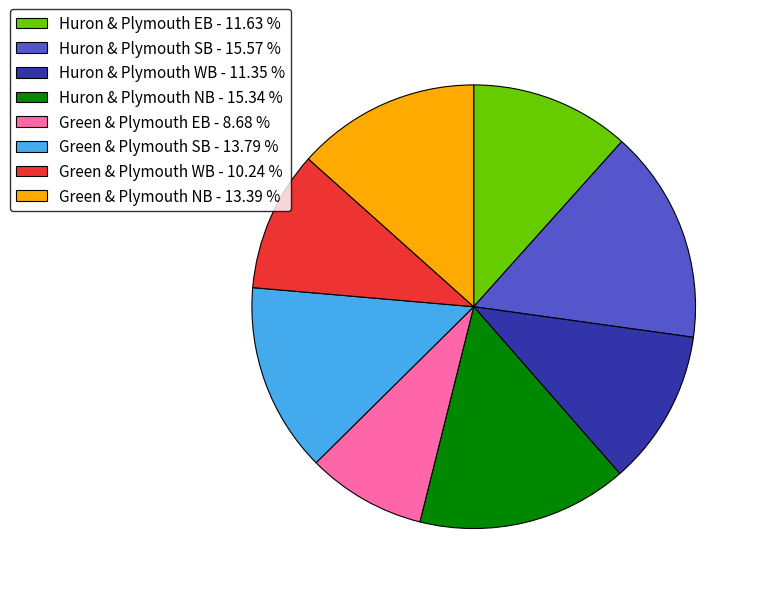

Which has a higher value, Green & Plymouth NB - 13.39 % or Huron & Plymouth EB - 11.63 %?

Green & Plymouth NB - 13.39 %